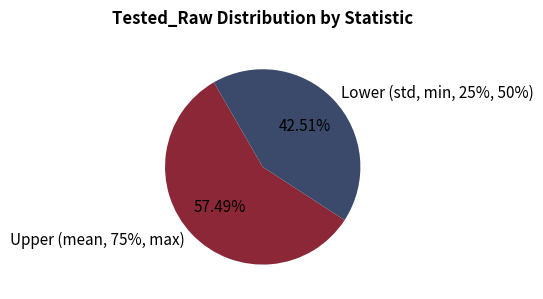

What percentage do mean and 75% together represent?

31.7%